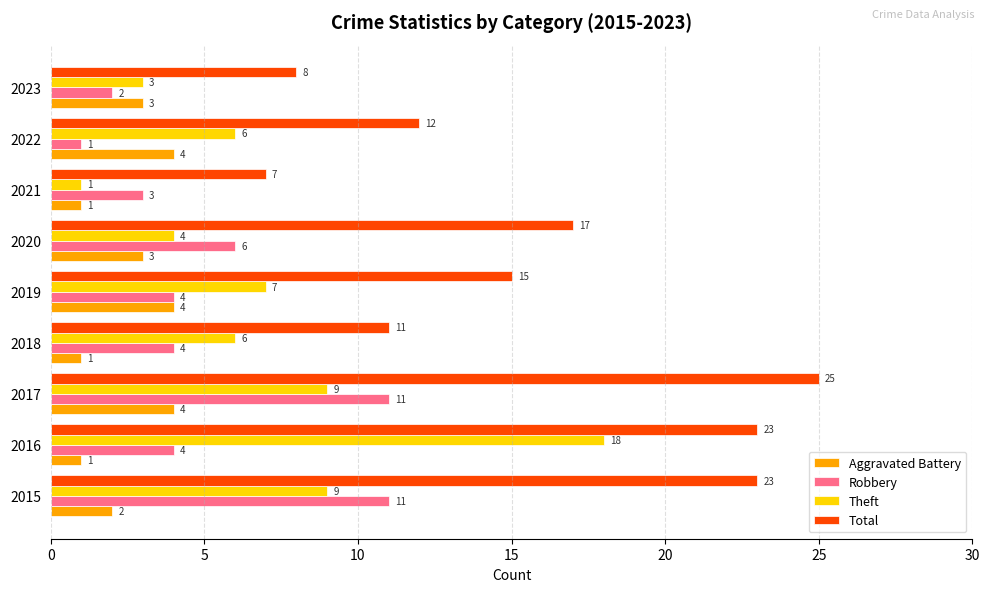

Which series has the largest range (max minus min)?

Total